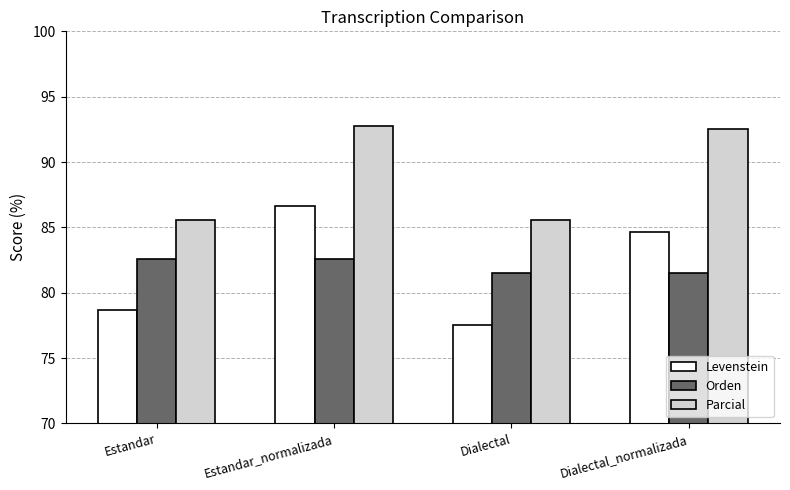

Where is Levenstein nearest to the value 82?

Dialectal_normalizada